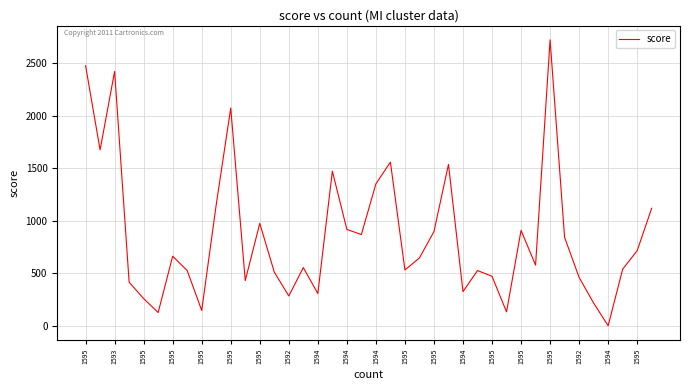

What is the difference between the maximum and minimum values?

2721.8